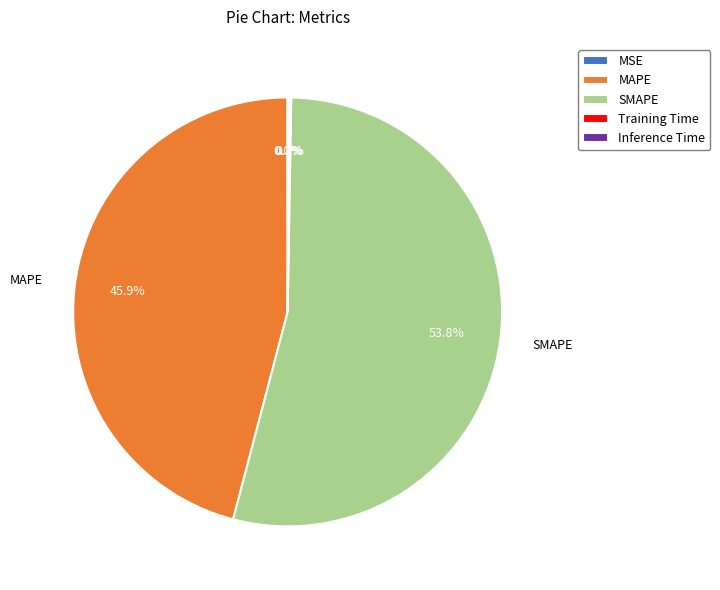

To the nearest percent, what portion does SMAPE represent?

54%